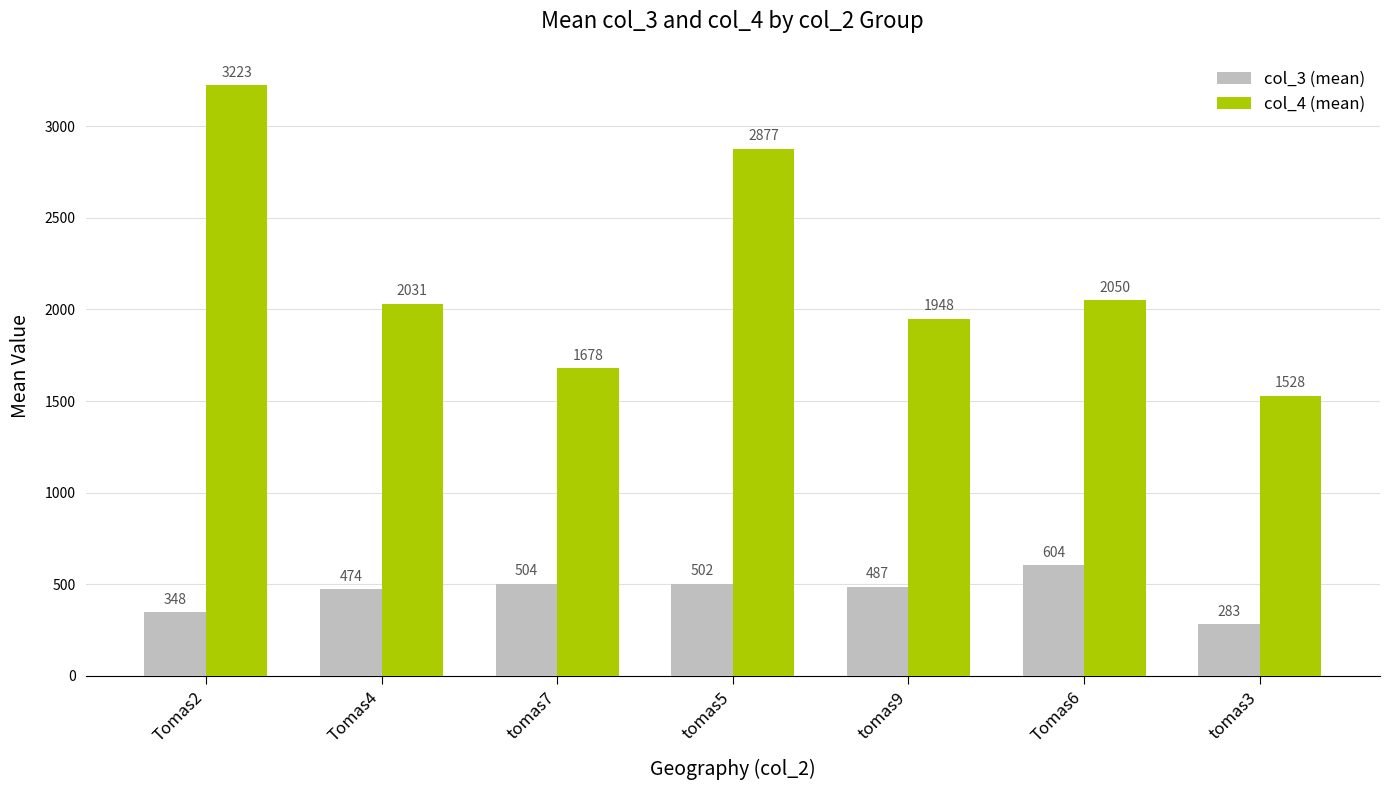

List the labels in order of col_3 (mean) value, largest first.

Tomas6, tomas7, tomas5, tomas9, Tomas4, Tomas2, tomas3